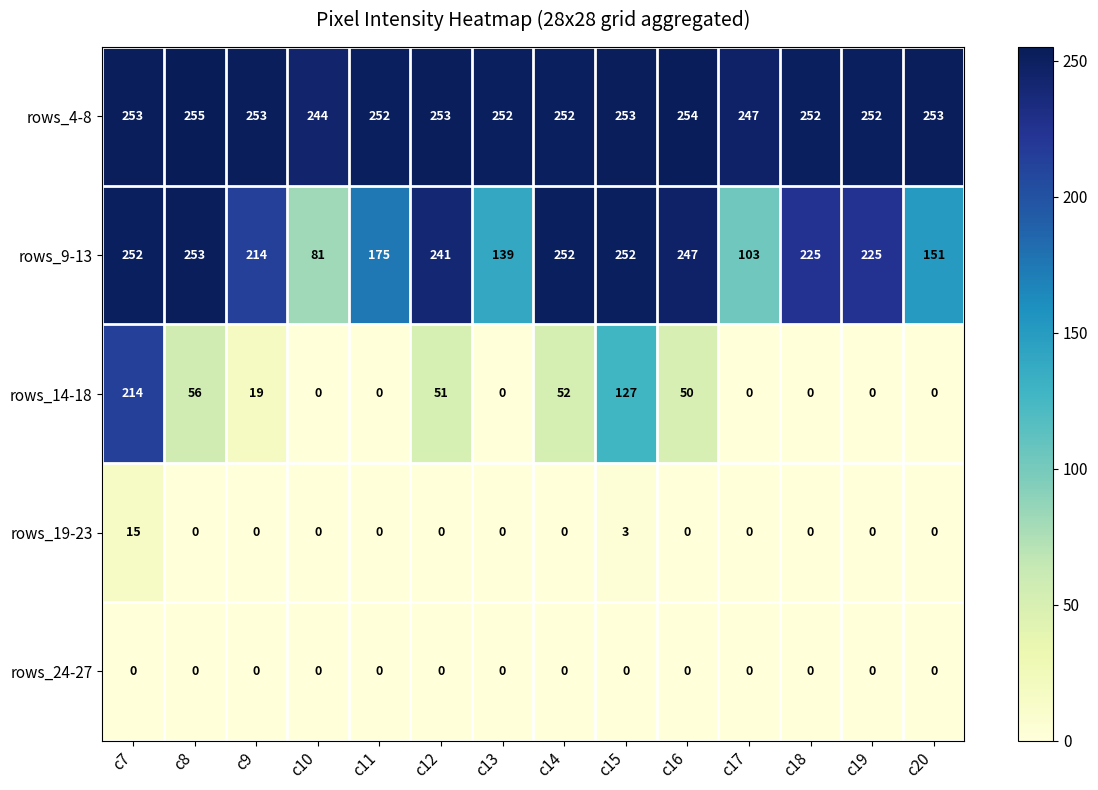

What is the total value across all series at c14?

556